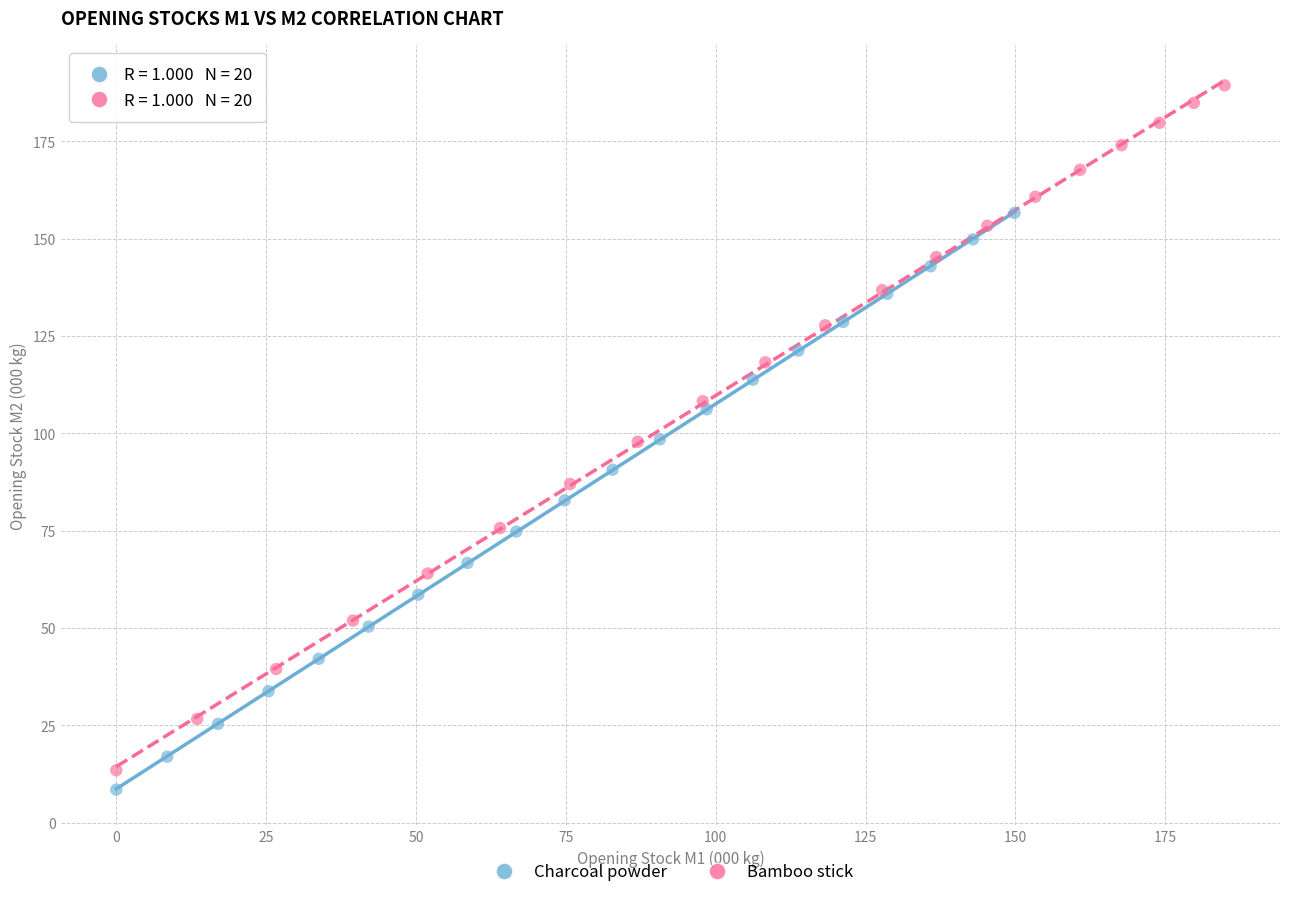

Which series contains the highest Y value?

Bamboo stick